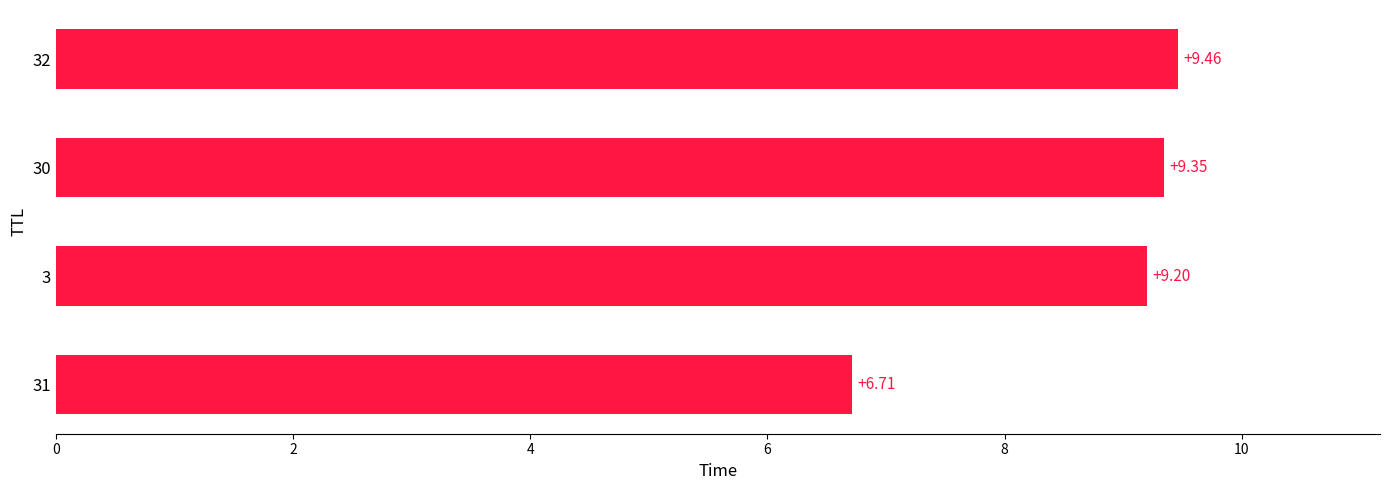

Rank the categories by value from highest to lowest.

32, 30, 3, 31